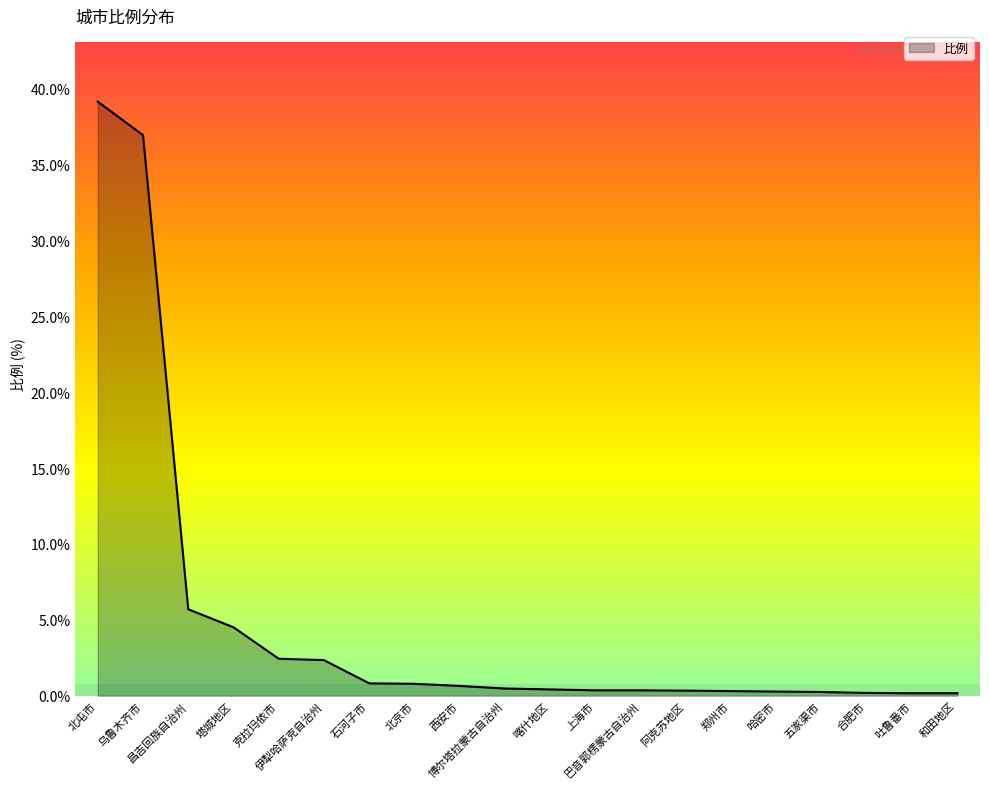

What is the greatest value displayed?

39.1